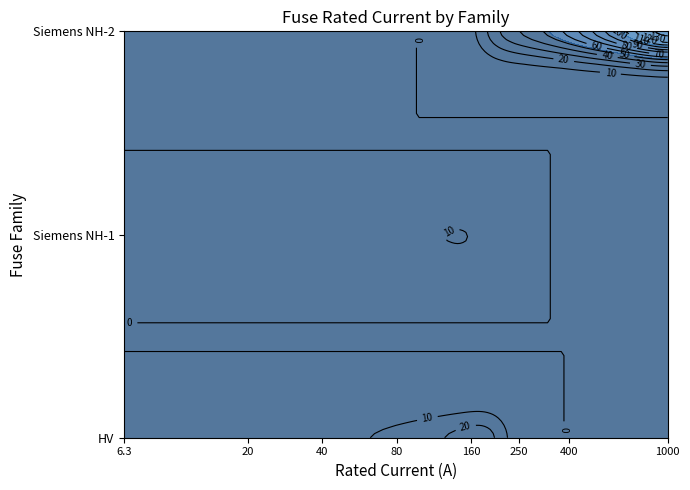

Reading right to left, transcribe all the data shown in this chart.

1000.0	630.0	425.0	400.0	355.0	315.0	250.0	224.0	200.0	160.0	125.0	100.0	80.0	63.0	50.0	25.0	16.0	200.0	160.0	125.0	100.0	80.0	63.0	50.0	40.0	31.5	25.0	20.0	16.0	10.0	6.3